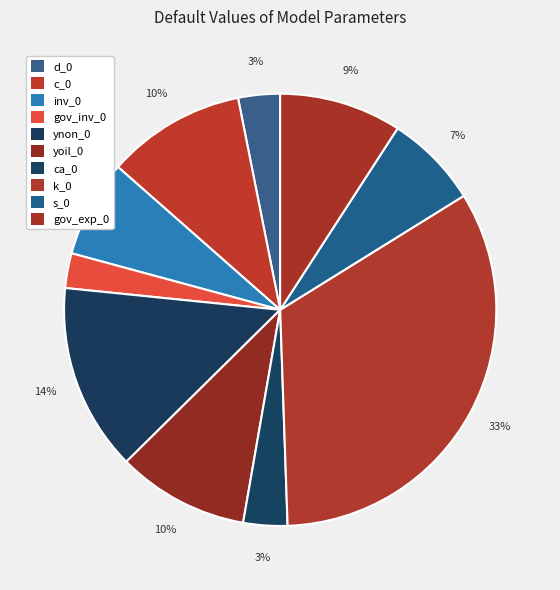

Is ca_0 the majority of the pie?

No